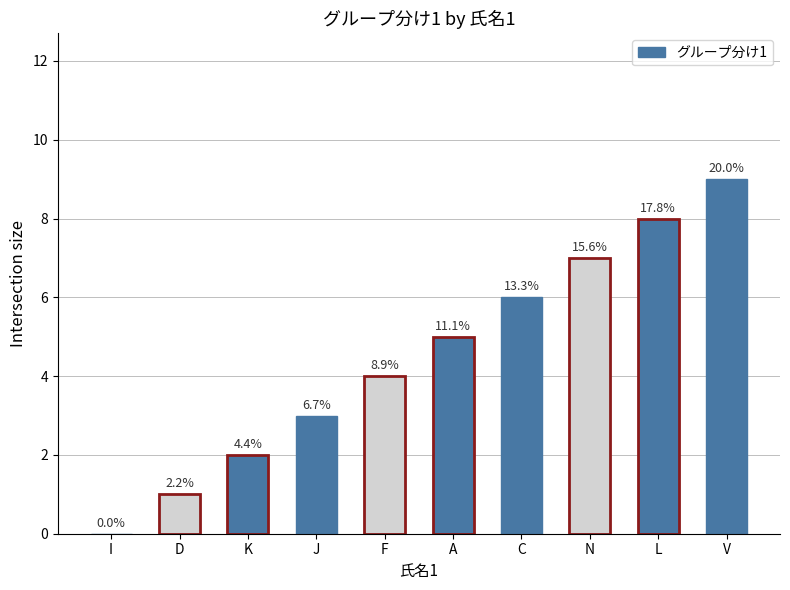

Are the bars horizontal?

No